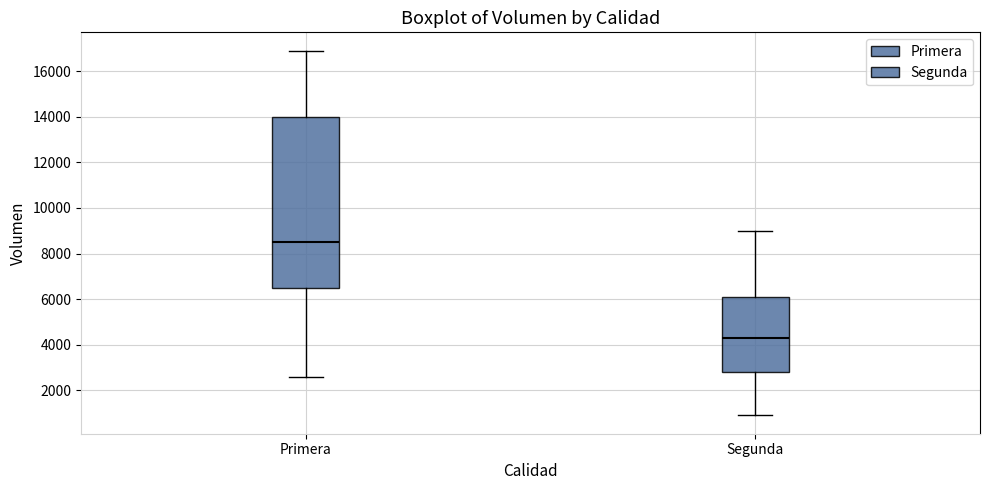

Reading left to right, transcribe this box plot: for each box, give where its median line is, the range the box spans, and where its two whiskers end, as read against the y-axis. The values are not printed on the chart, so give them approximately, as read against the axis.

Primera: median 8600, box 6600 to 14000, whiskers 2600 to 17000
Segunda: median 4400, box 2800 to 6200, whiskers 1000 to 9000